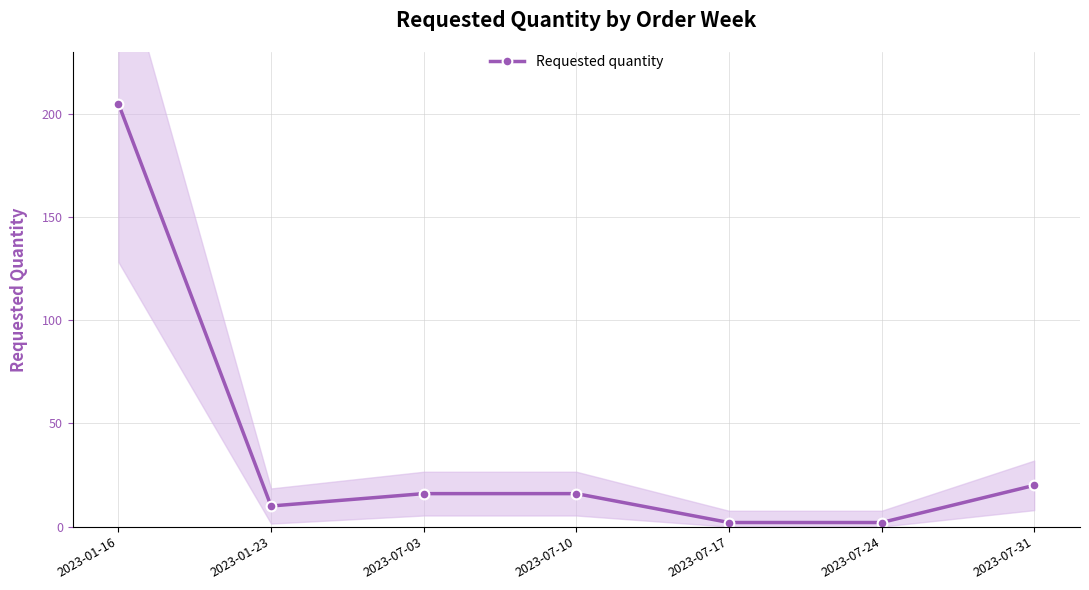

At which label does the data first exceed 16?

2023-01-16